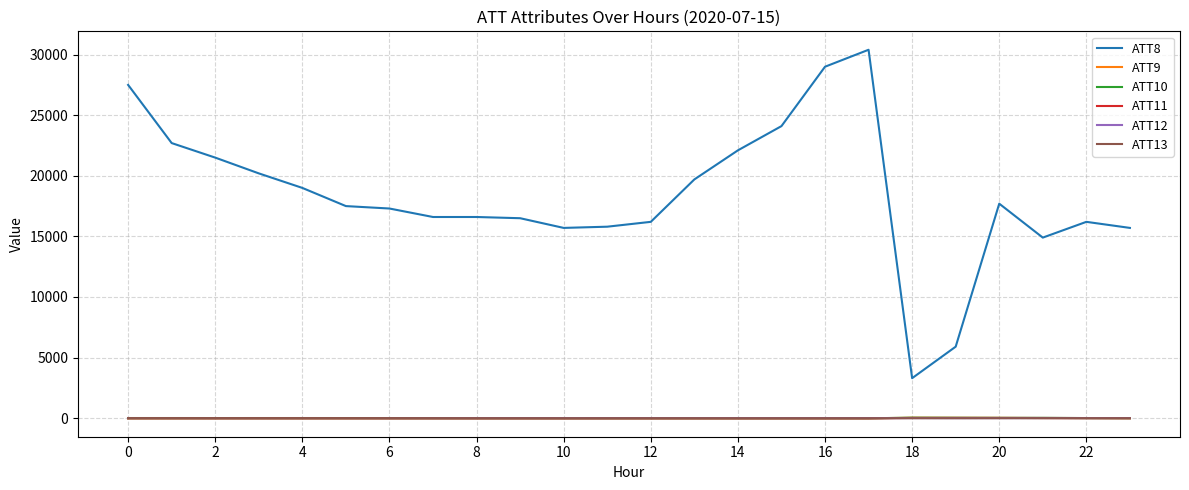

Which series has the widest spread of values?

ATT8